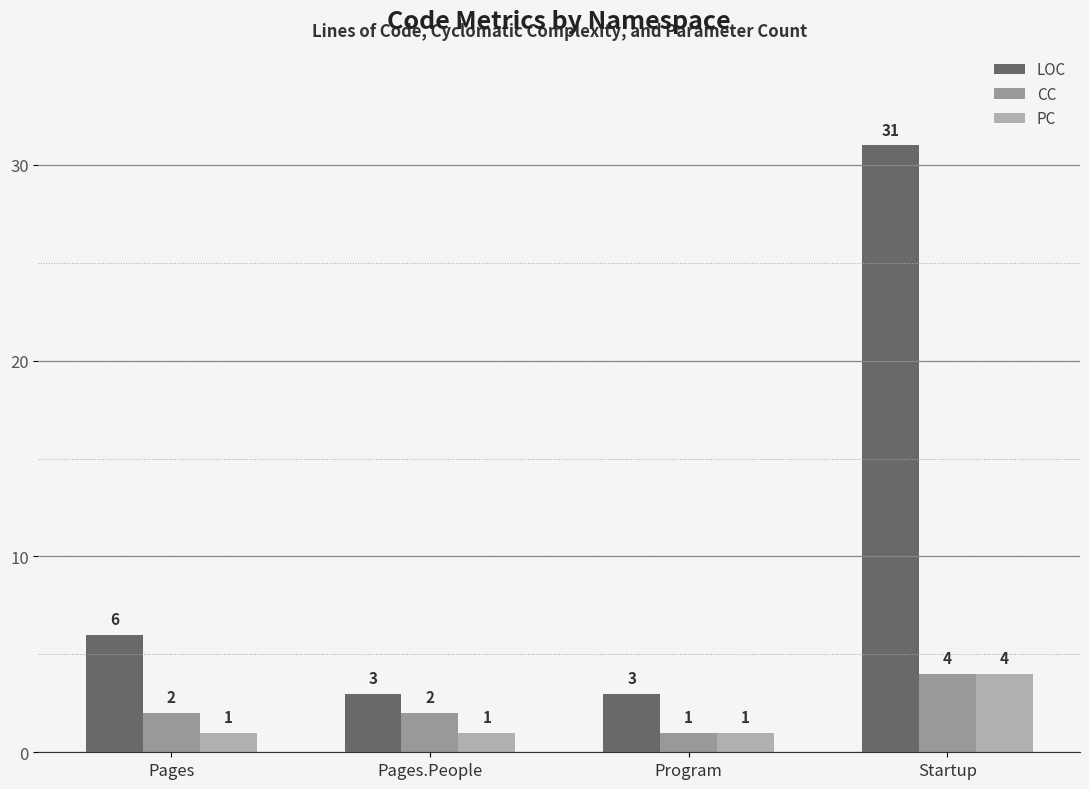

What is the highest value of the PC series?

4